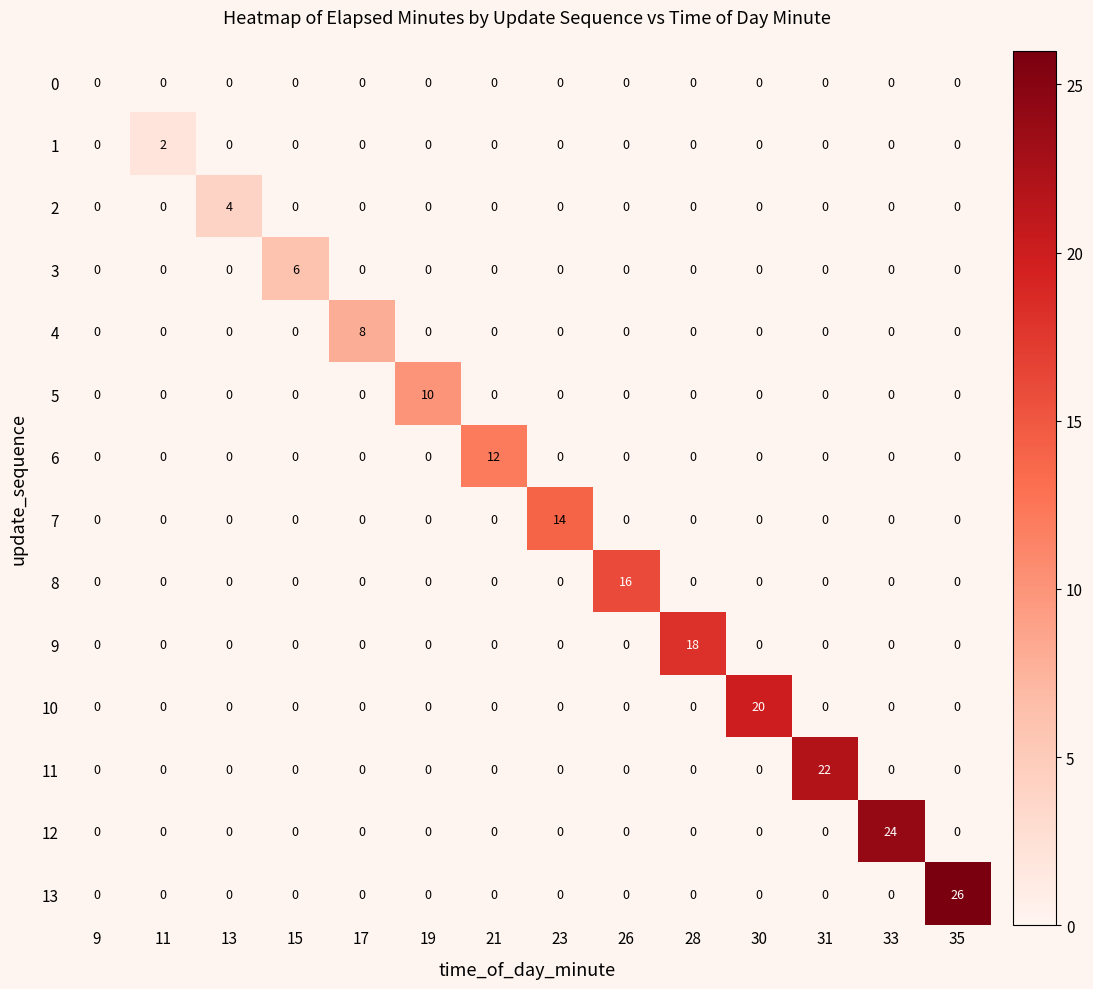

Rank the series by their maximum value, from highest to lowest.

13, 12, 11, 10, 9, 8, 7, 6, 5, 4, 3, 2, 1, 0